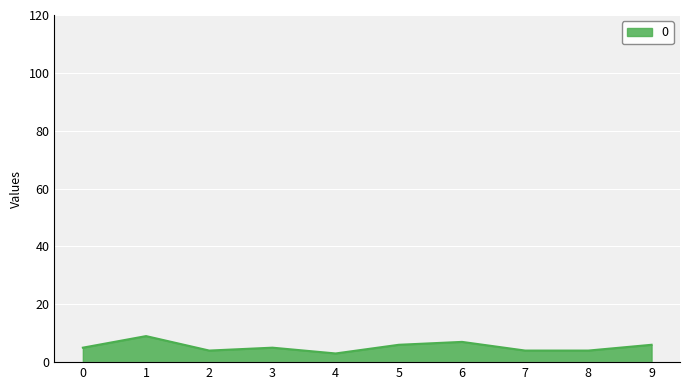

What value does the data have at 3?

5